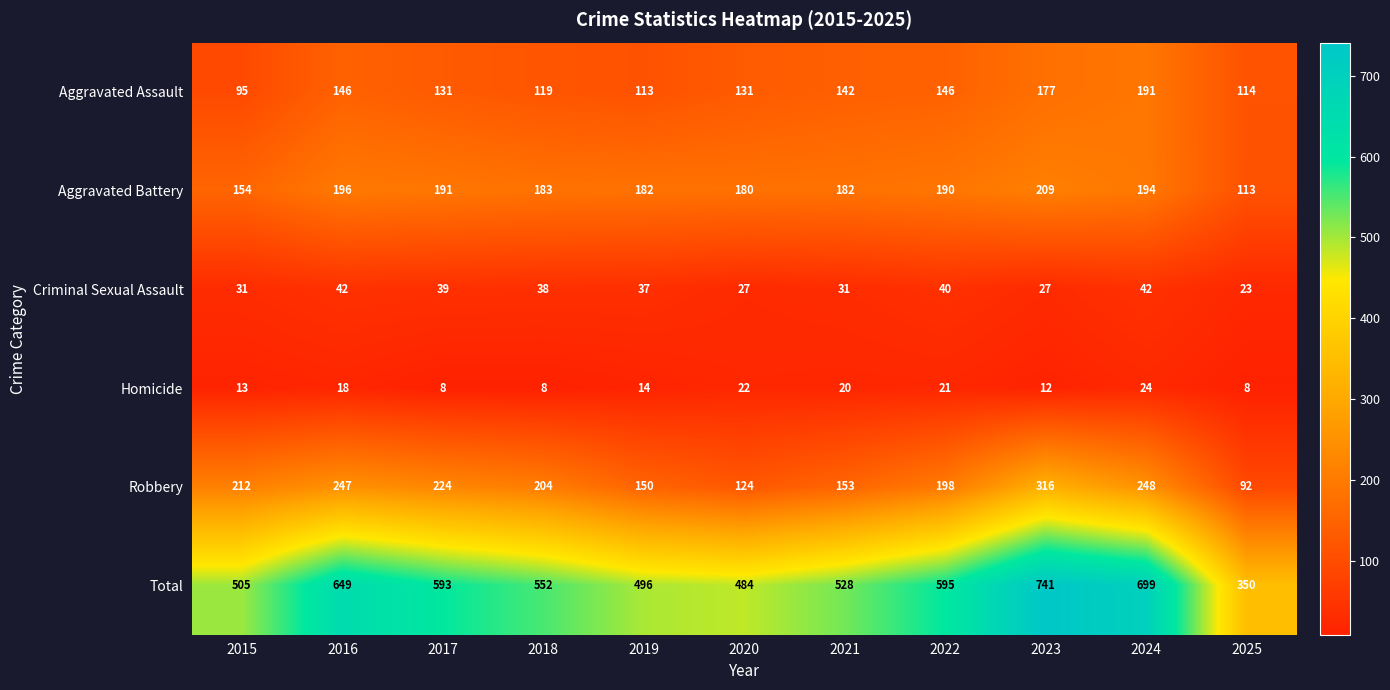

How many categories are shown in the chart?

11